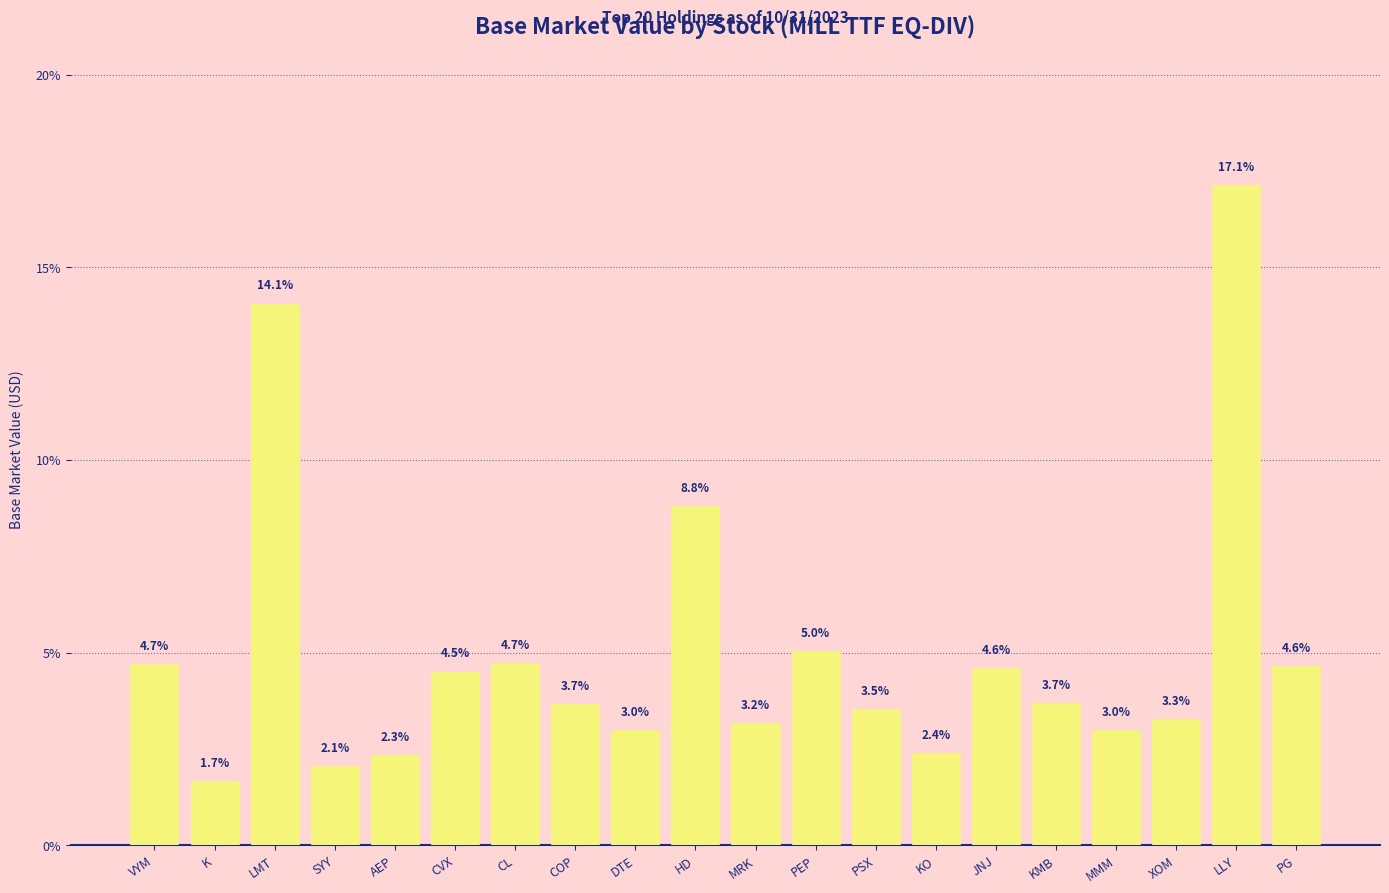

What is the difference between the maximum and minimum values?

15.5